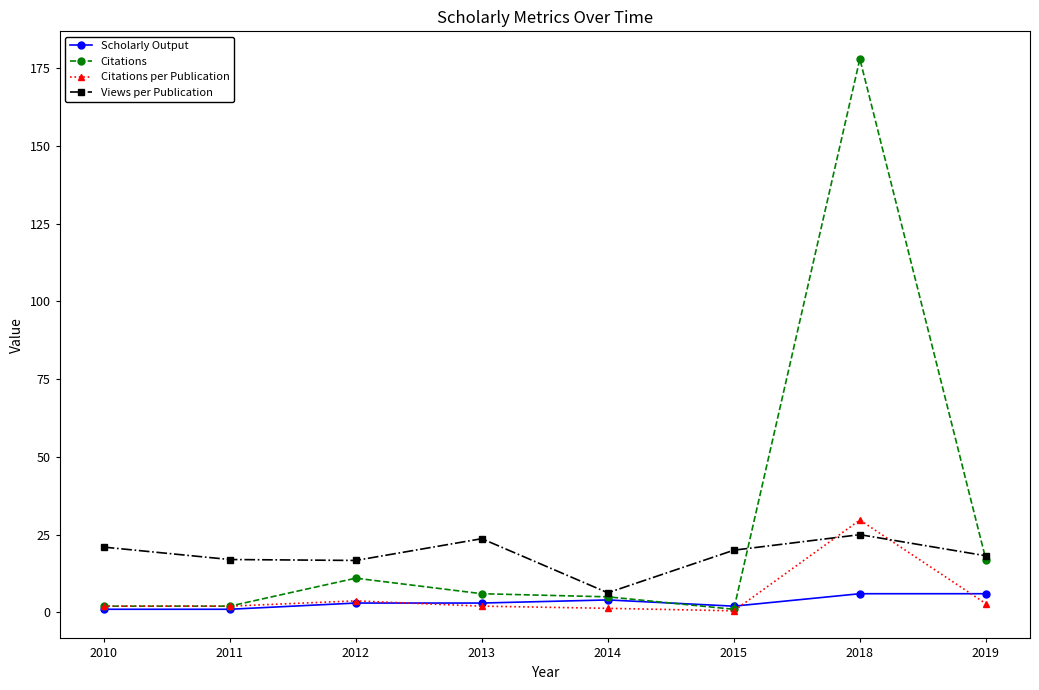

What is the difference between the highest and lowest values at 2018?

172.0